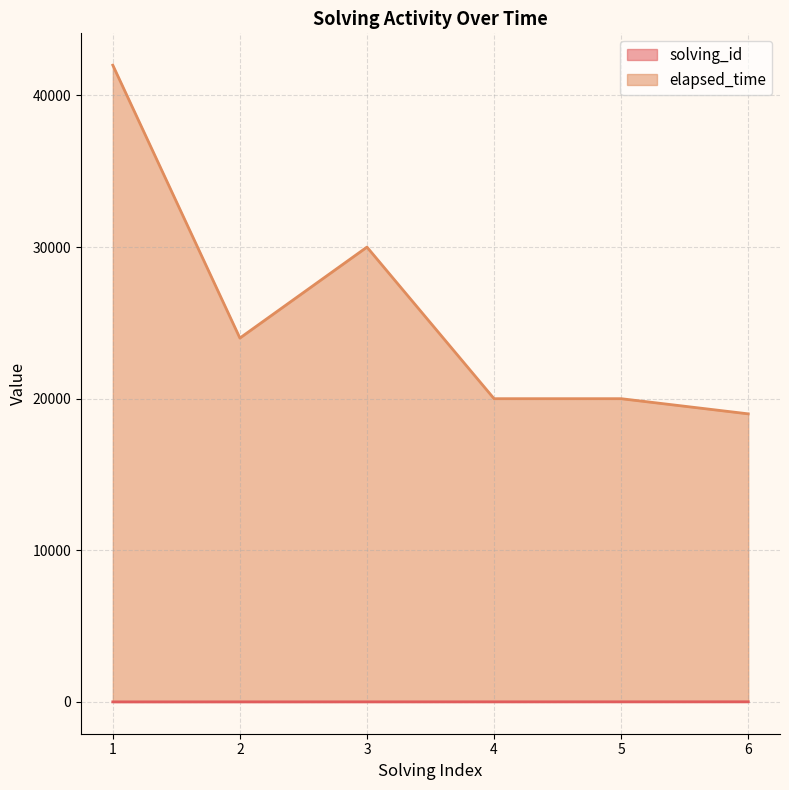

Reading left to right, what are all the values shown in this chart?

solving_id: 1=1	2=2	3=3	4=4	5=5	6=6
elapsed_time: 1=42000	2=24000	3=30000	4=20000	5=20000	6=19000